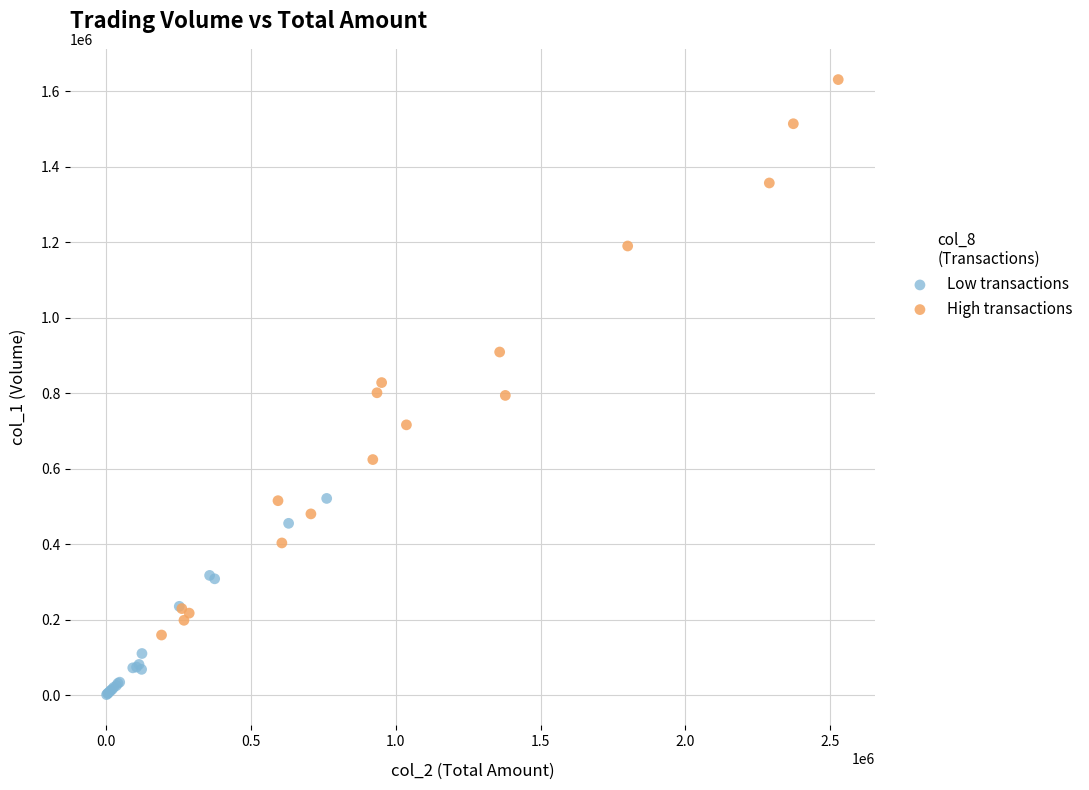

Which series reaches the minimum Y coordinate?

Low transactions